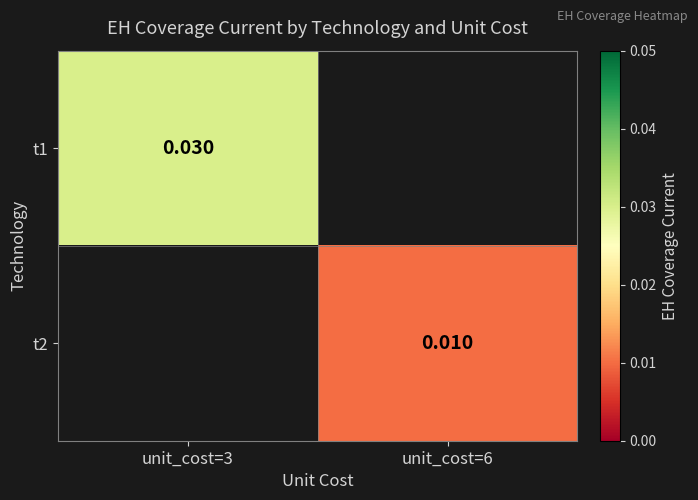

Is the value of t2 at unit_cost=6 greater than the value of t1 at unit_cost=3?

No